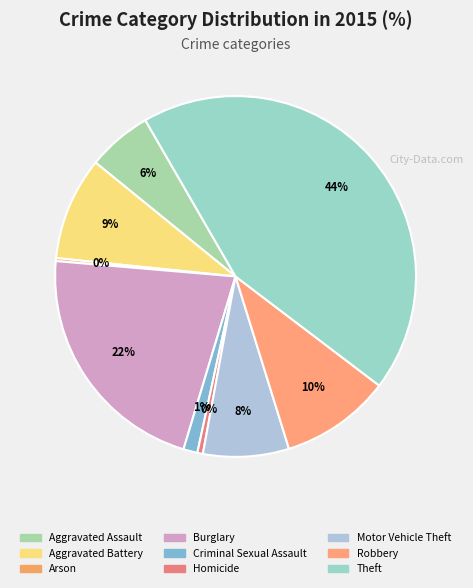

Approximately how many times larger is the value at Burglary compared to Robbery?

2.2